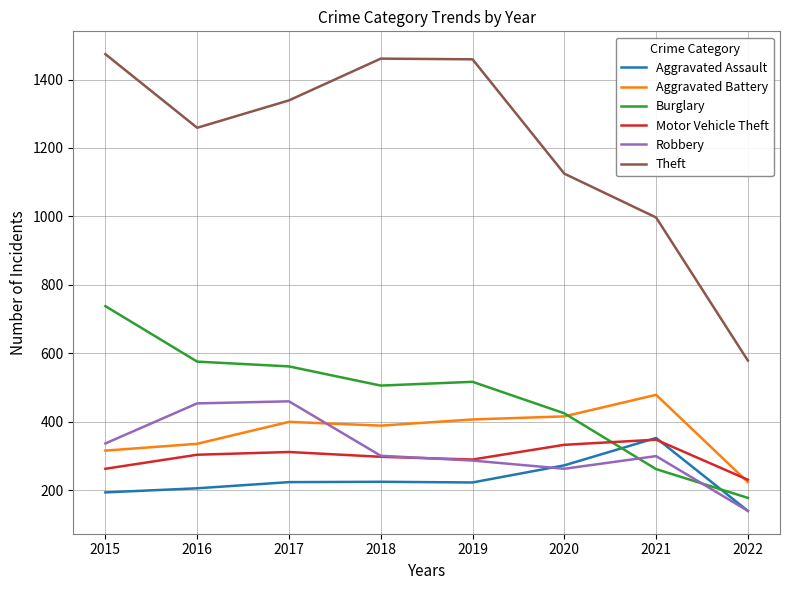

In Burglary, how many points are lower than both neighbors (excluding endpoints)?

1